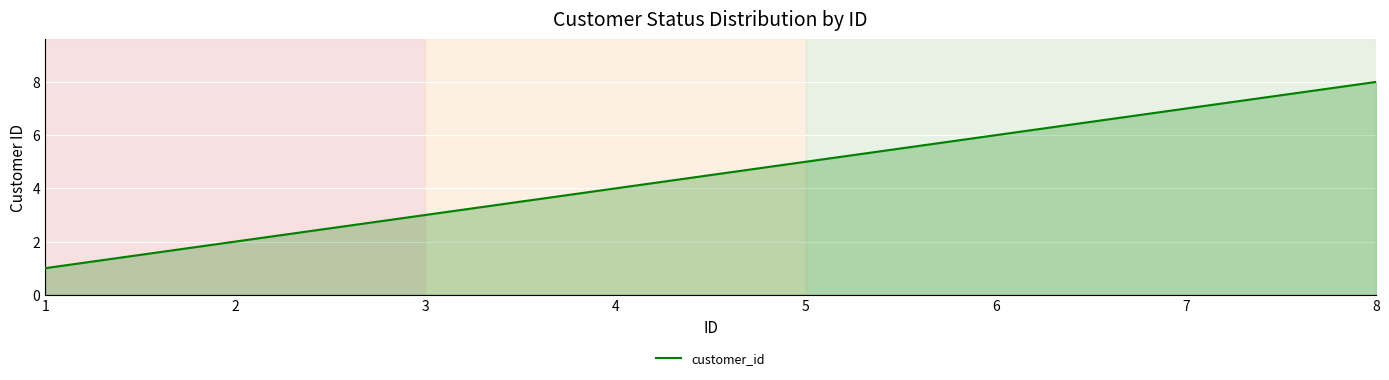

Reading right to left, list all the values displayed in this chart.

8=8	7=7	6=6	5=5	4=4	3=3	2=2	1=1